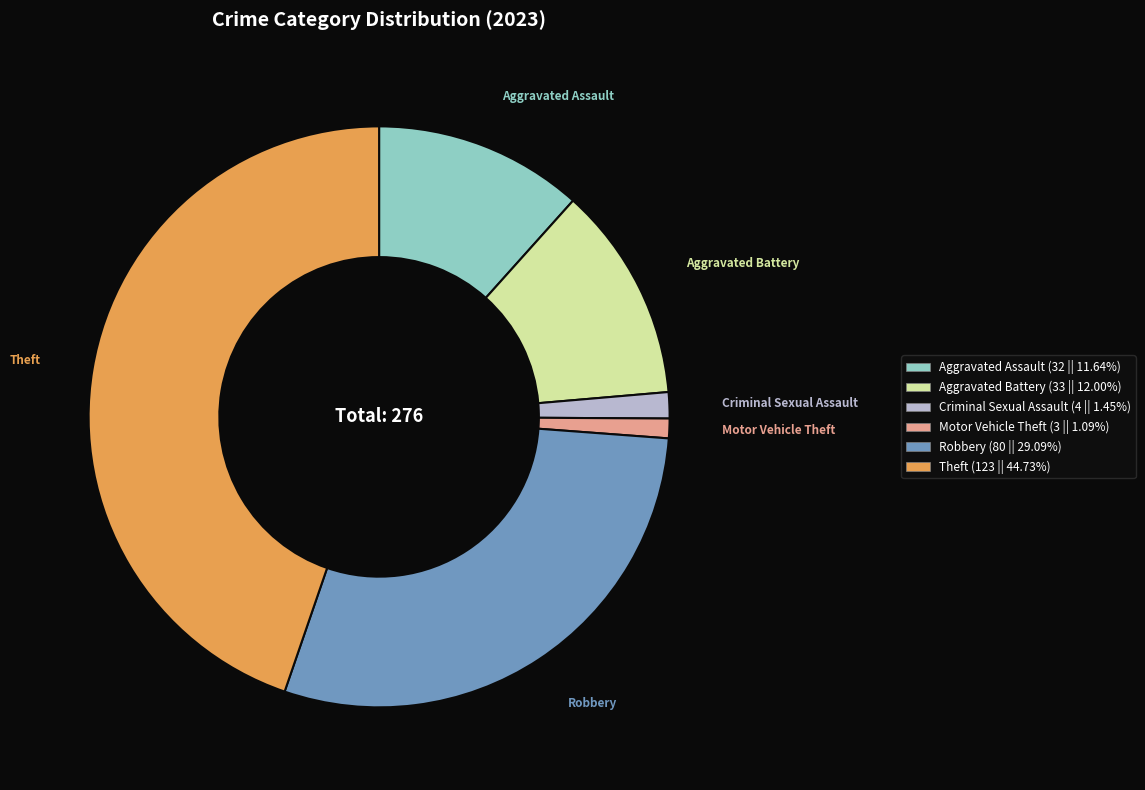

The Motor Vehicle Theft slice represents 11% of the pie. True or false?

False